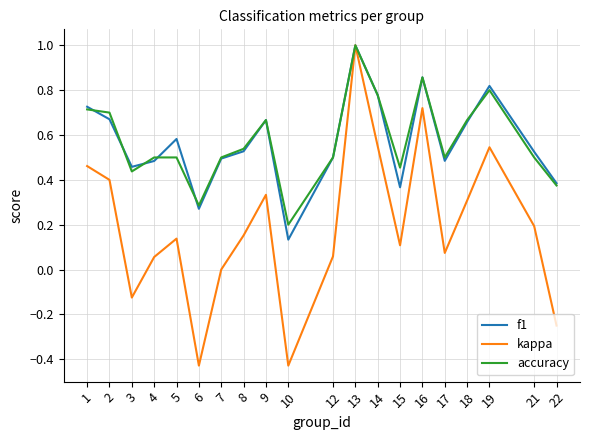

What is the highest value of the accuracy series?

1.0